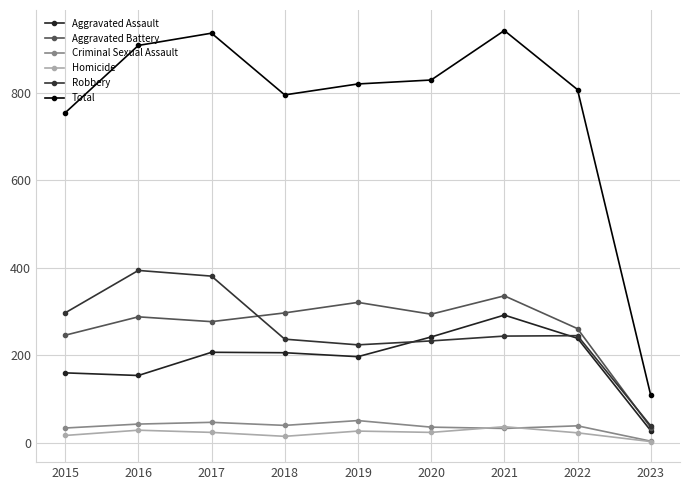

What is the total value across all series at 2022?

1614